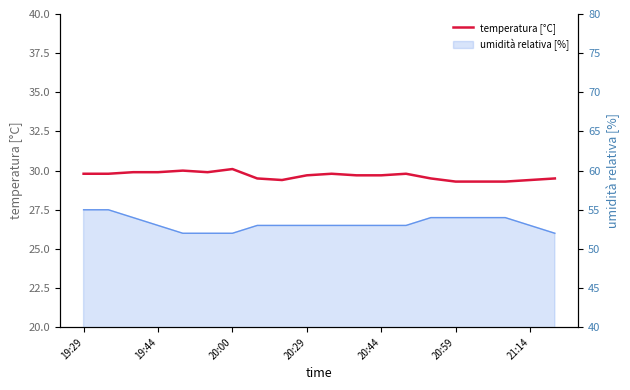

Does the chart display data point markers on the line(s)?

No